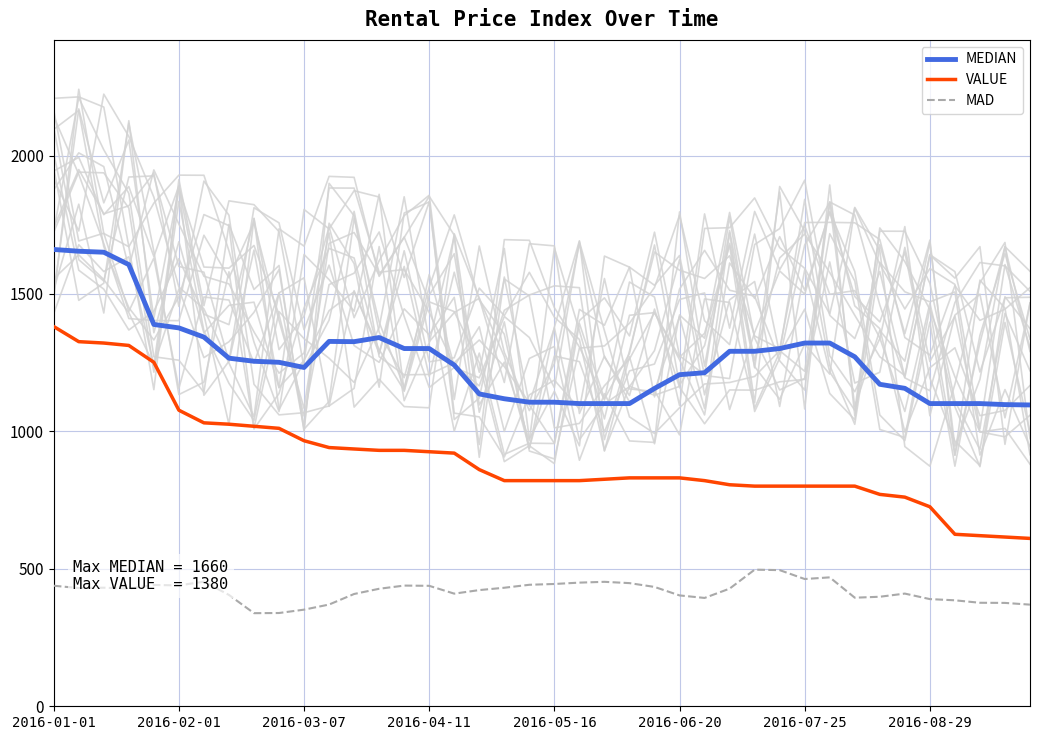

What is the sum of all MAD values?

16748.3